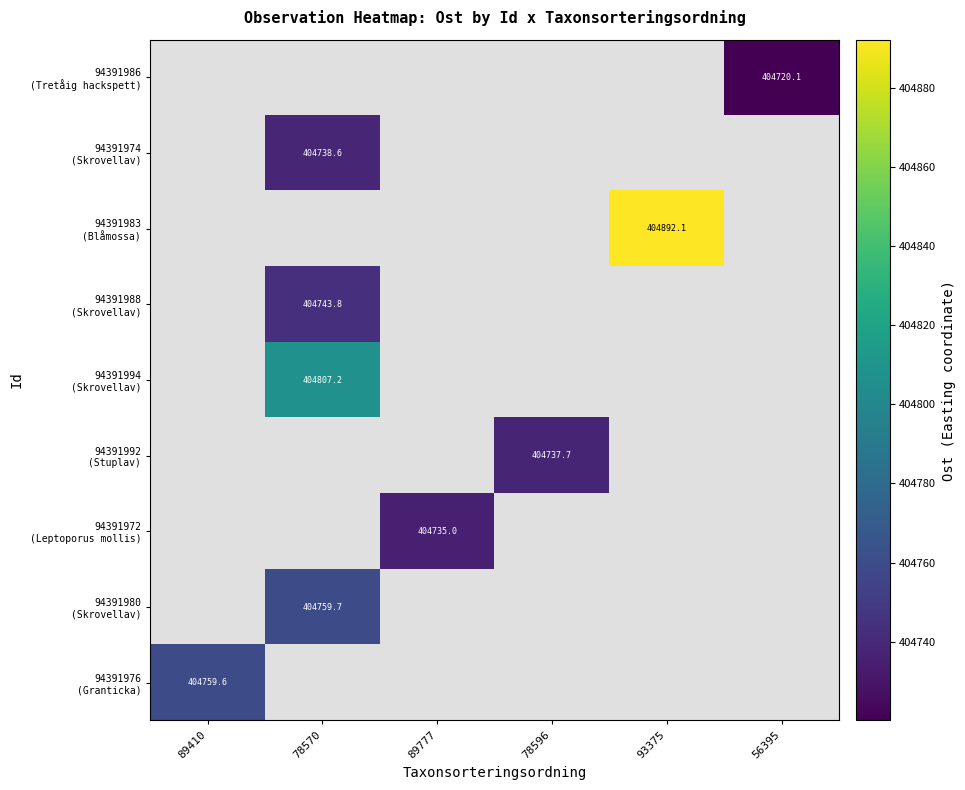

At how many categories does at least one series exceed 404842?

1